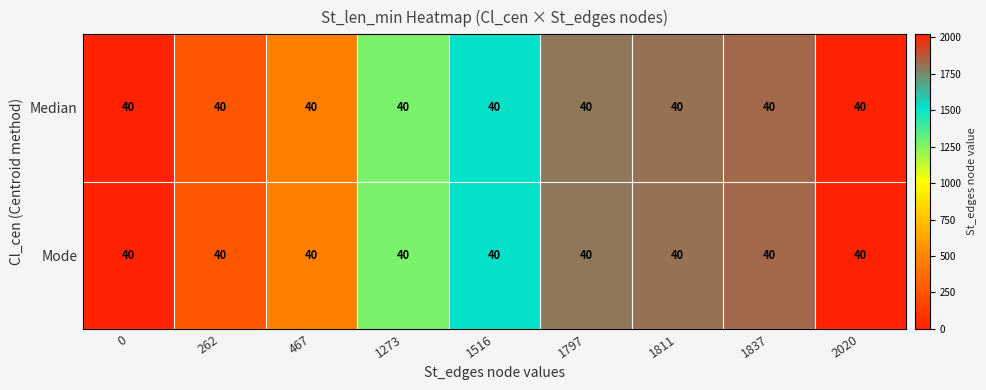

At 262, list the series in order from smallest to largest.

Median, Mode